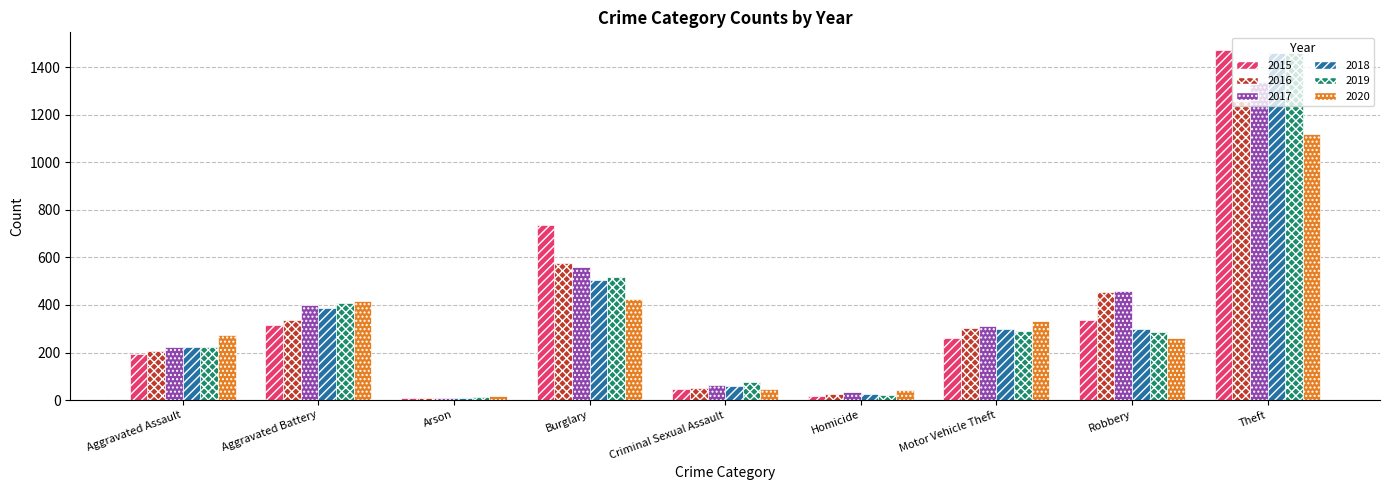

Is the value of 2020 at Motor Vehicle Theft greater than the value of 2019 at Aggravated Assault?

Yes